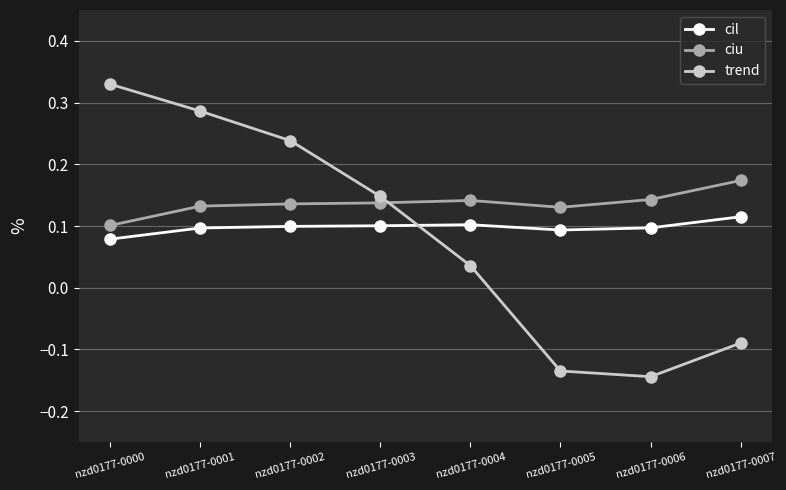

Is it true that trend equals 0.2 at nzd0177-0003?

False